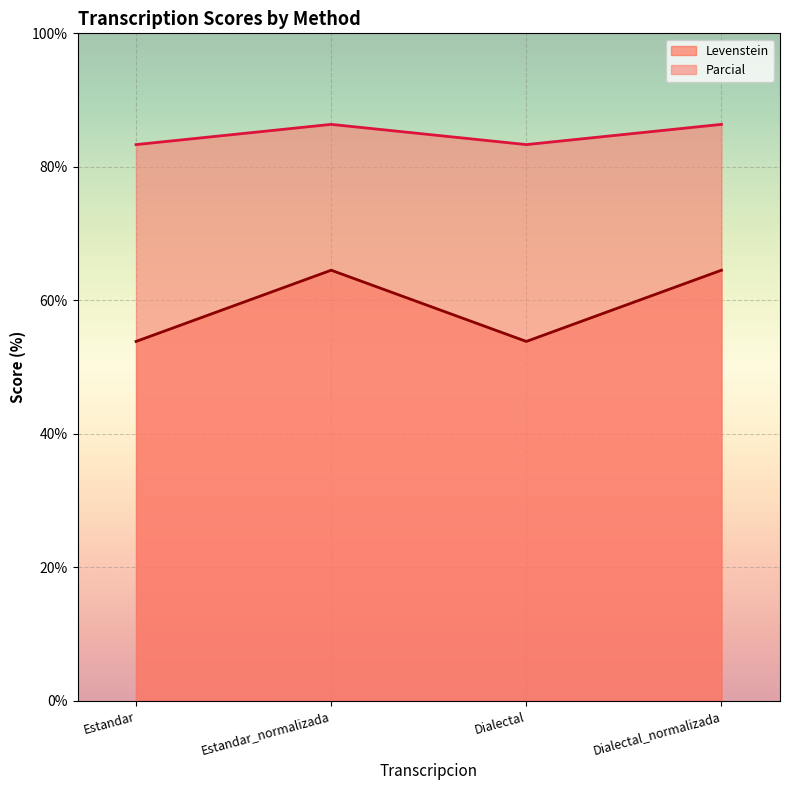

What is the sum of all Parcial values?

339.4